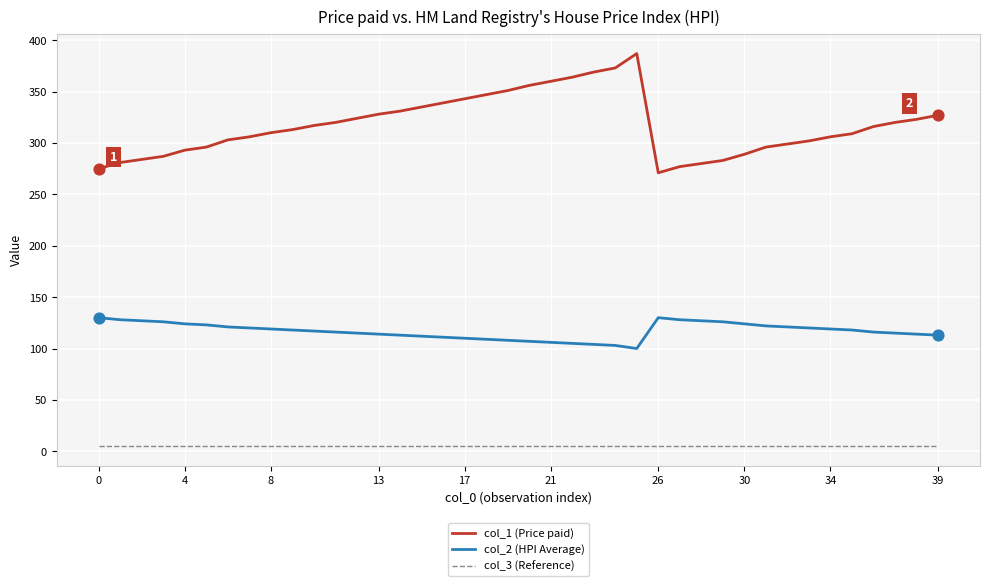

What is the greatest value displayed?

387